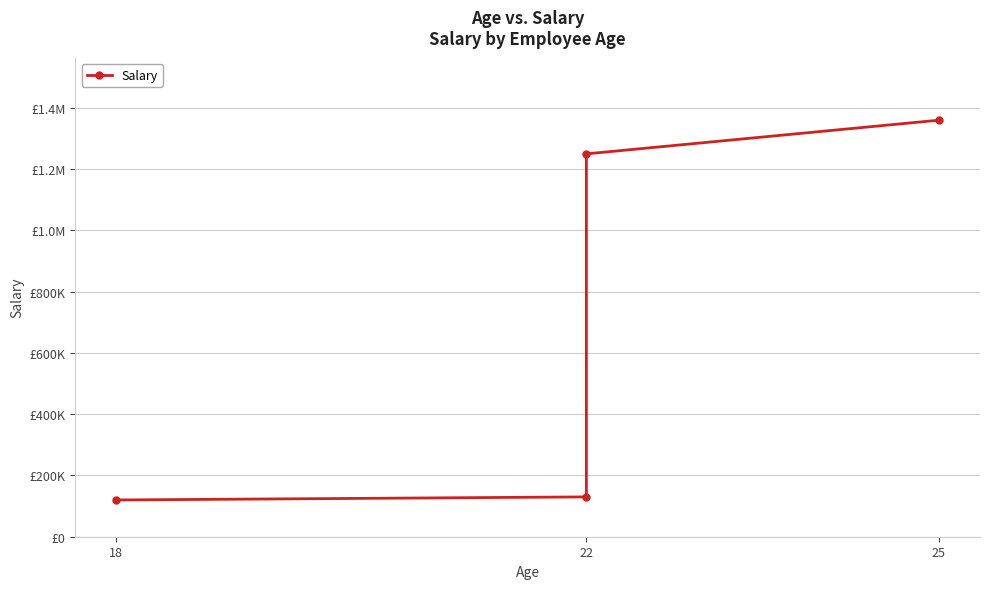

How many data points are less than 1250000?

2